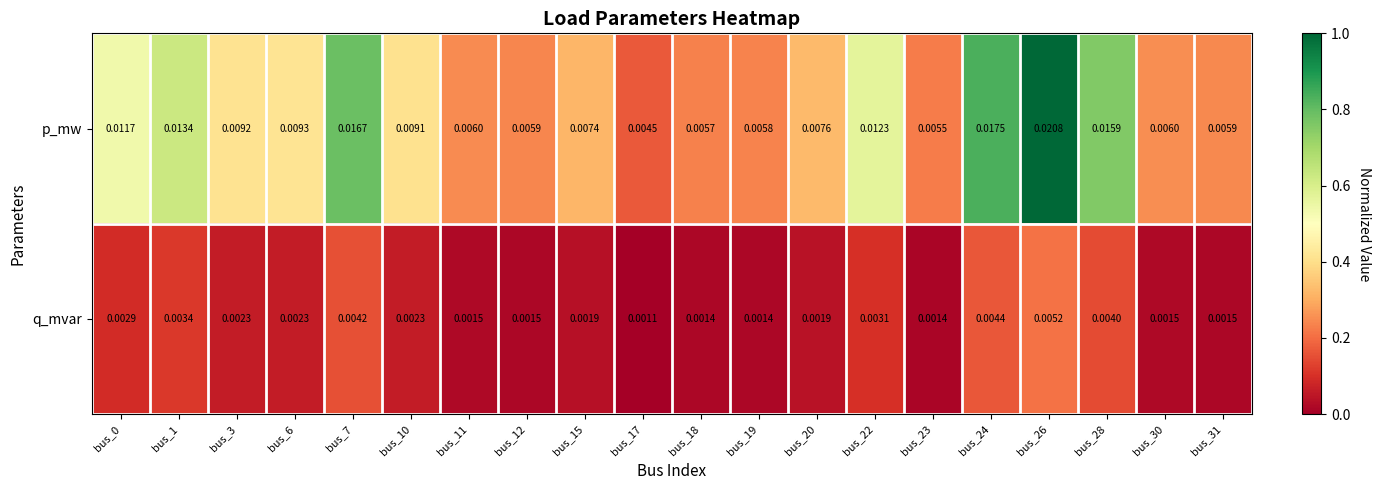

Which series has the largest total across all categories?

p_mw